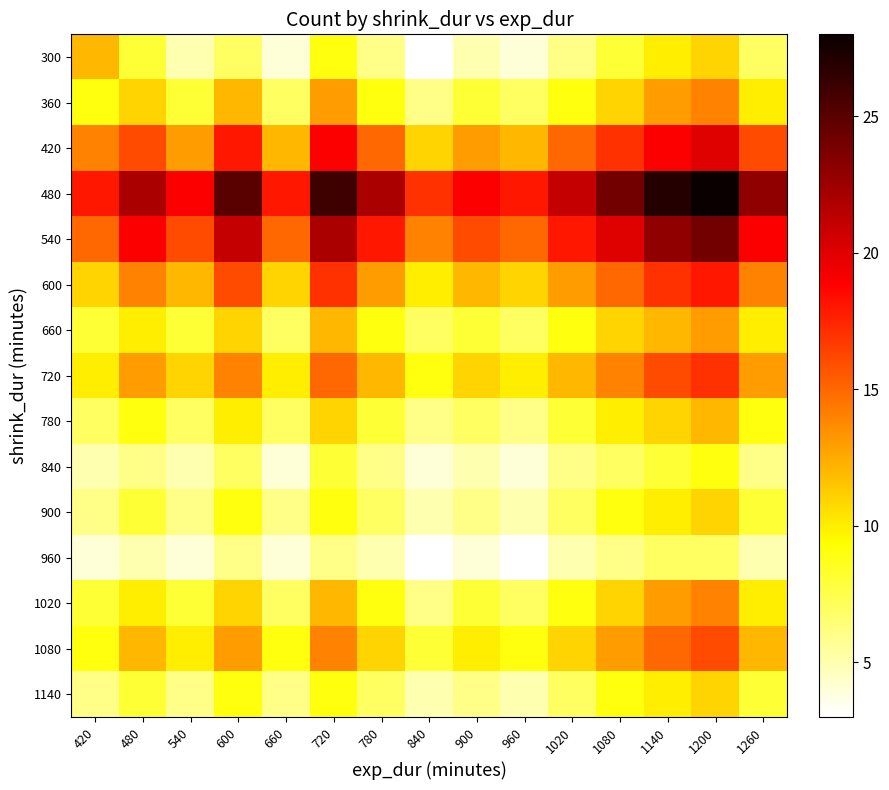

How many categories are shown in the chart?

15